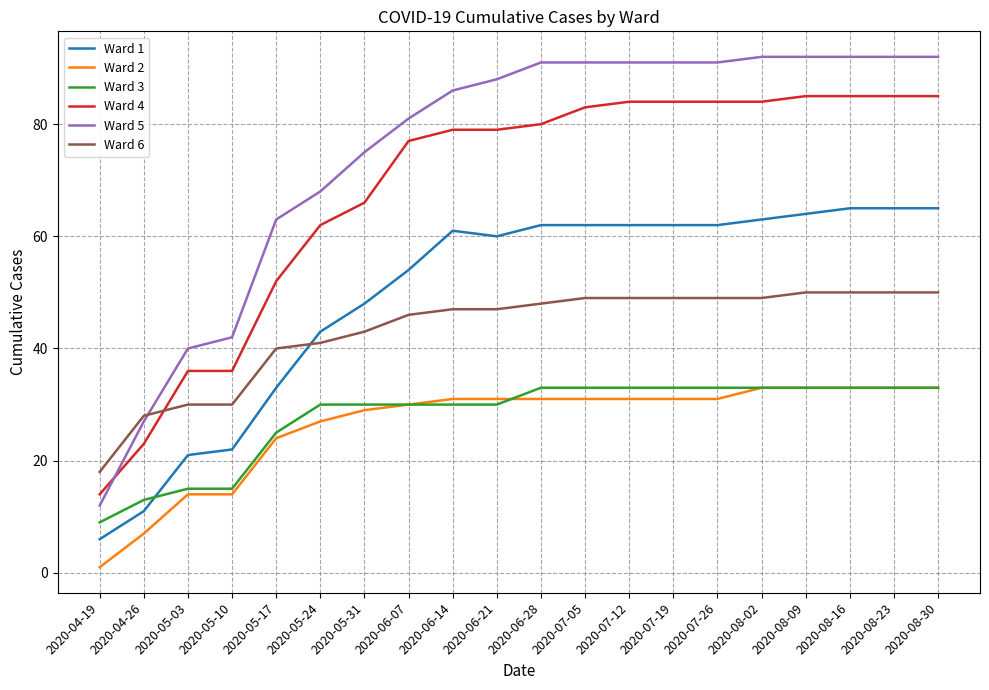

True or false: Ward 3 and Ward 4 cross at least once.

False